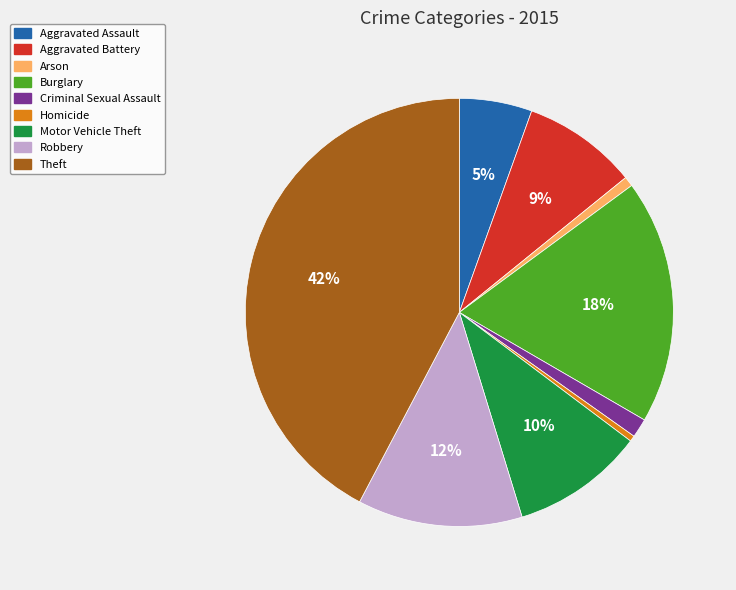

True or false: Burglary accounts for 18% of the total.

True